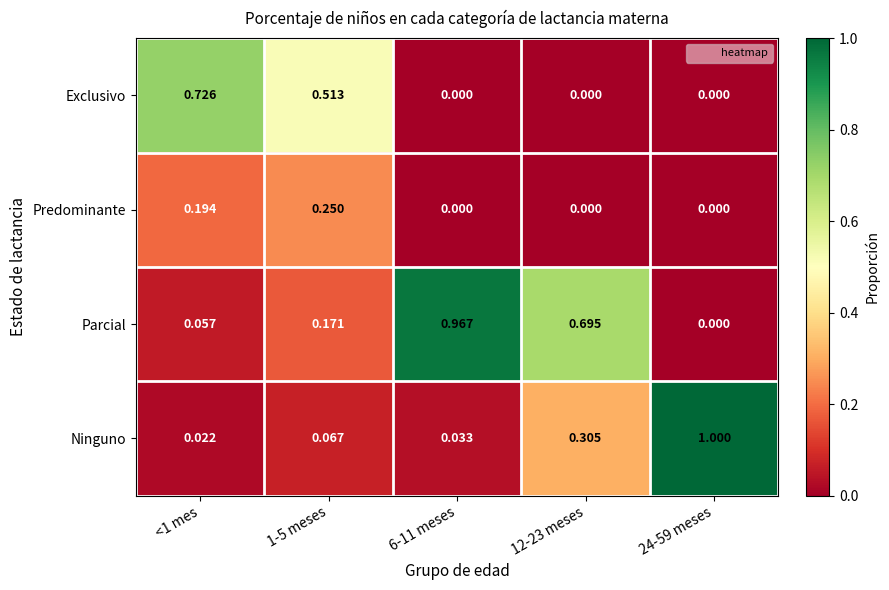

Which series has the largest total across all categories?

Parcial